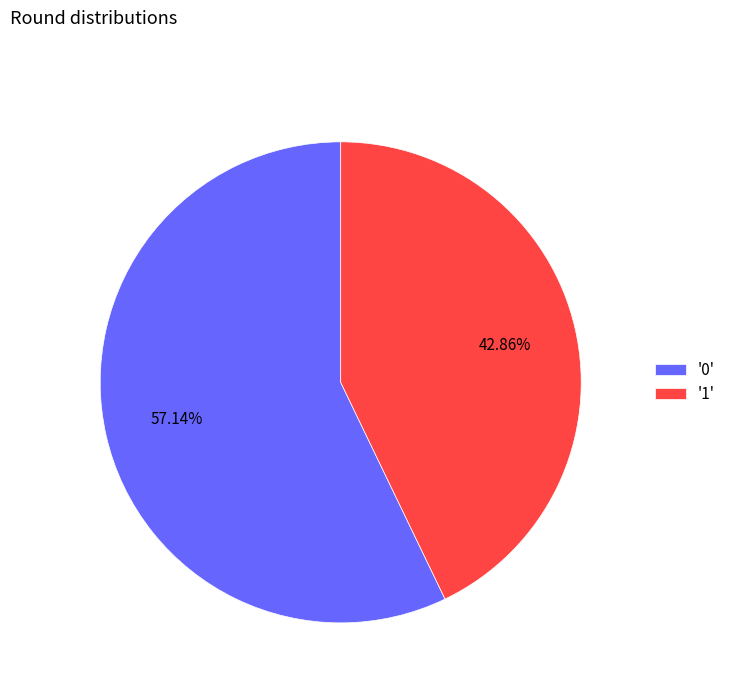

Which category has the smallest portion of the pie?

'1'